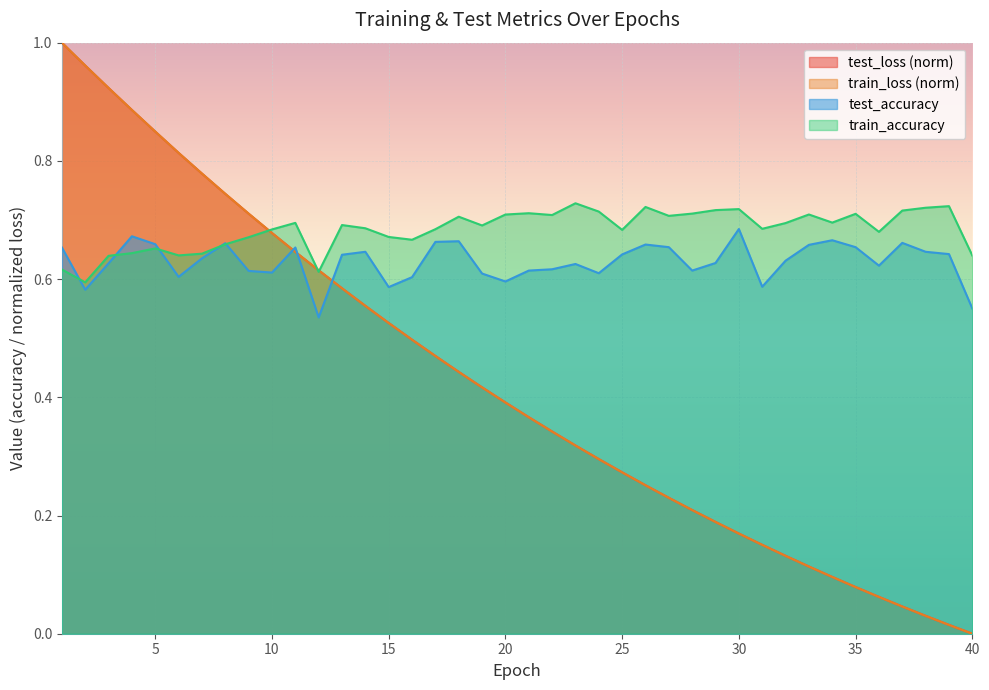

What is the value of the test_accuracy point at the 27th from the left?

0.7